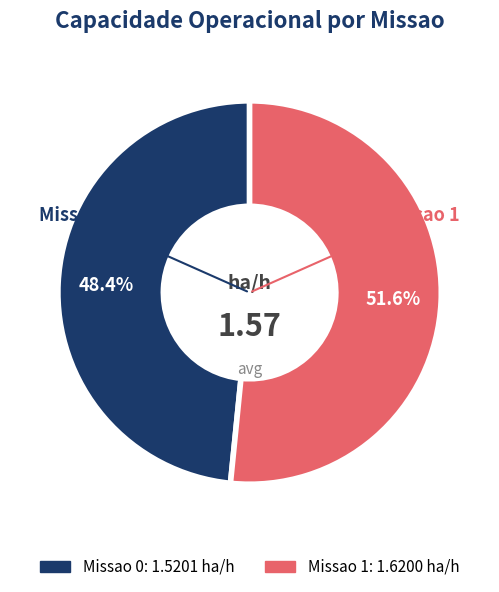

What percentage is the Missao 0 slice, to the nearest percent?

48%